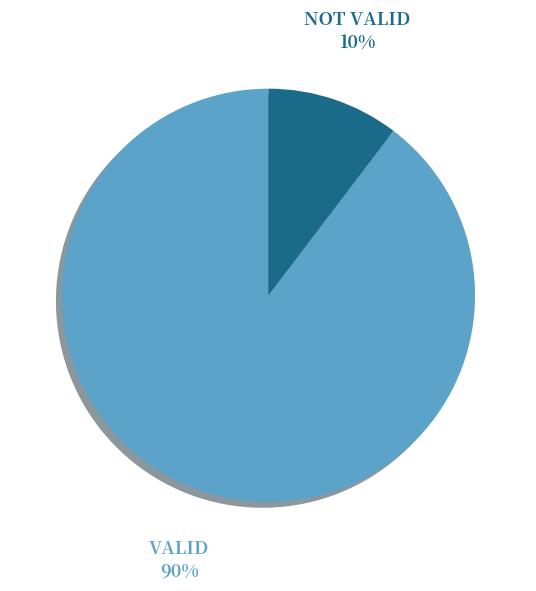

Do NOT VALID and VALID together represent more than half of the pie?

Yes